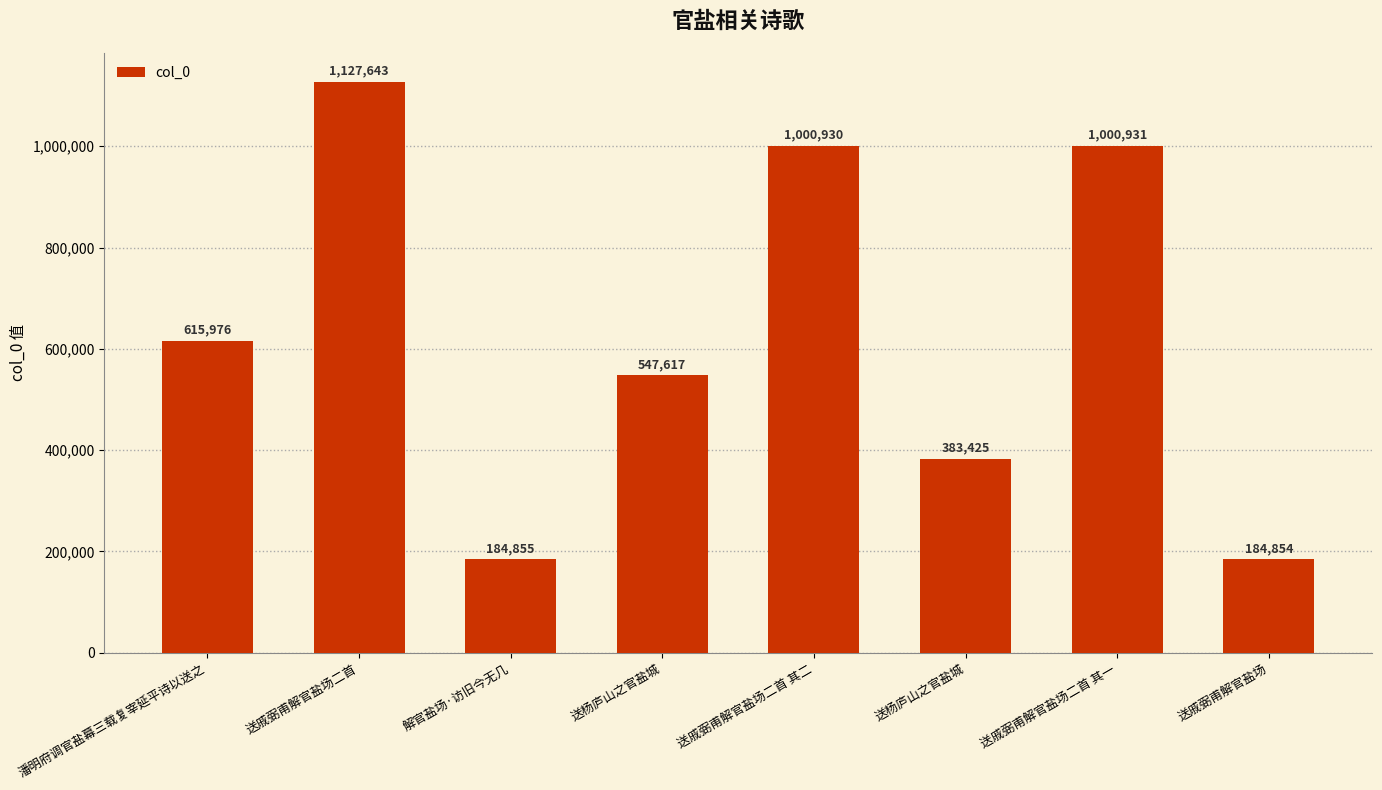

How many series are shown in this chart?

1